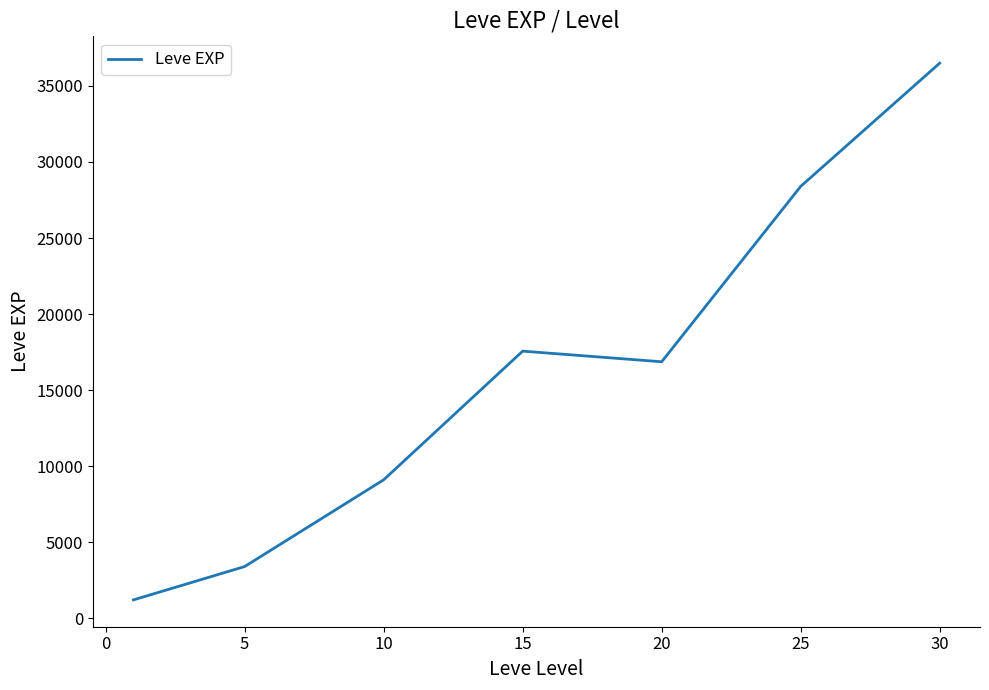

What is the maximum value shown in the chart?

36492.5